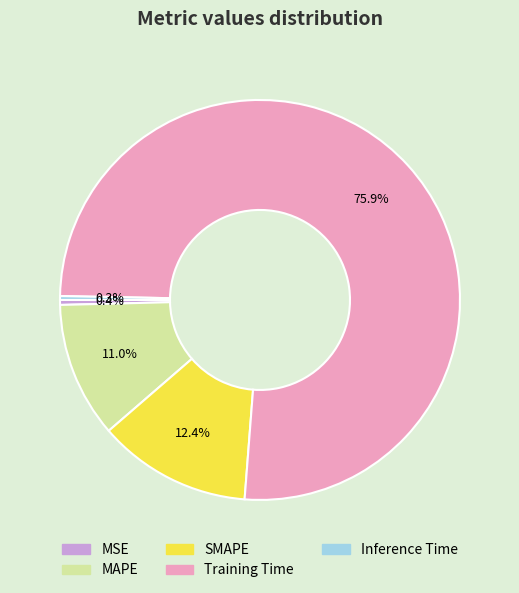

Which category has the biggest portion of the pie?

Training Time